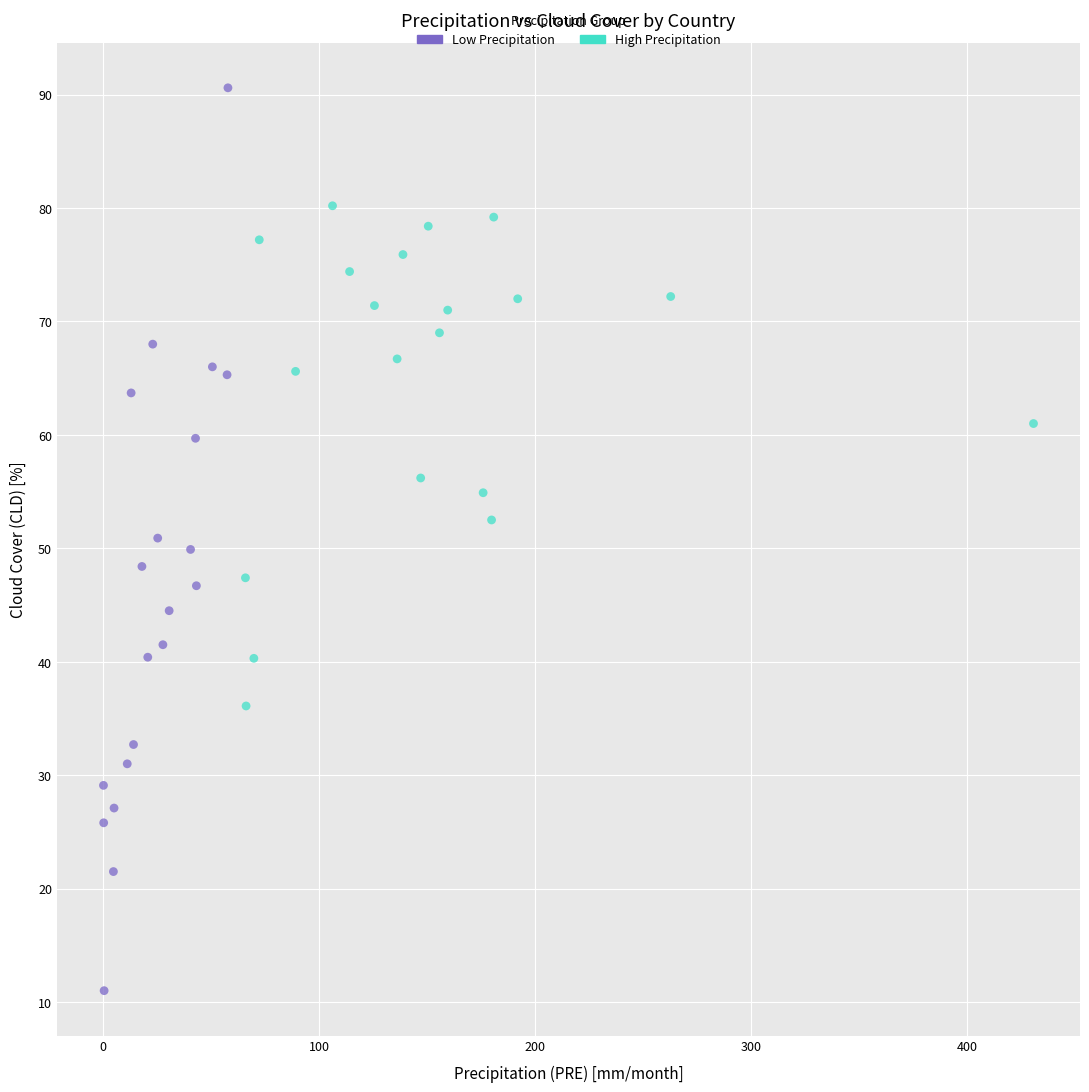

Which series contains the lowest Y value?

Low Precipitation